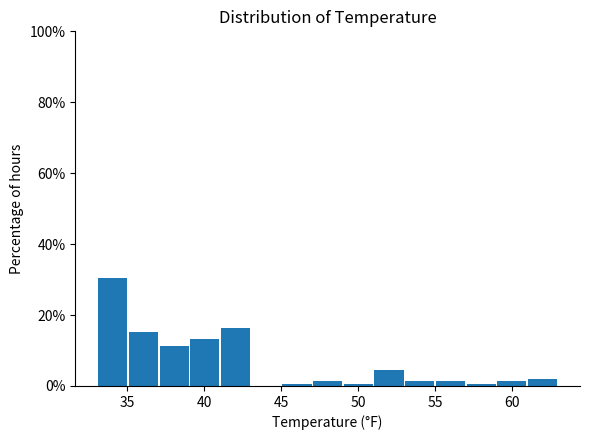

Around what value on the x-axis is the tallest bar? Give the approximate position of its centre, as read against the axis.

34.0